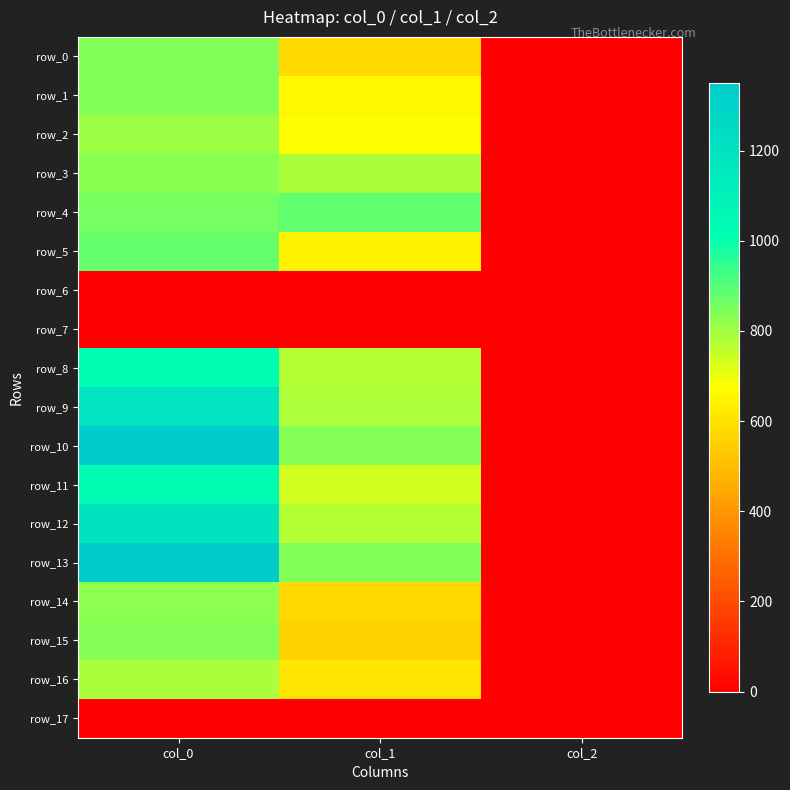

Which has a higher value, col_0 or col_1?

col_0